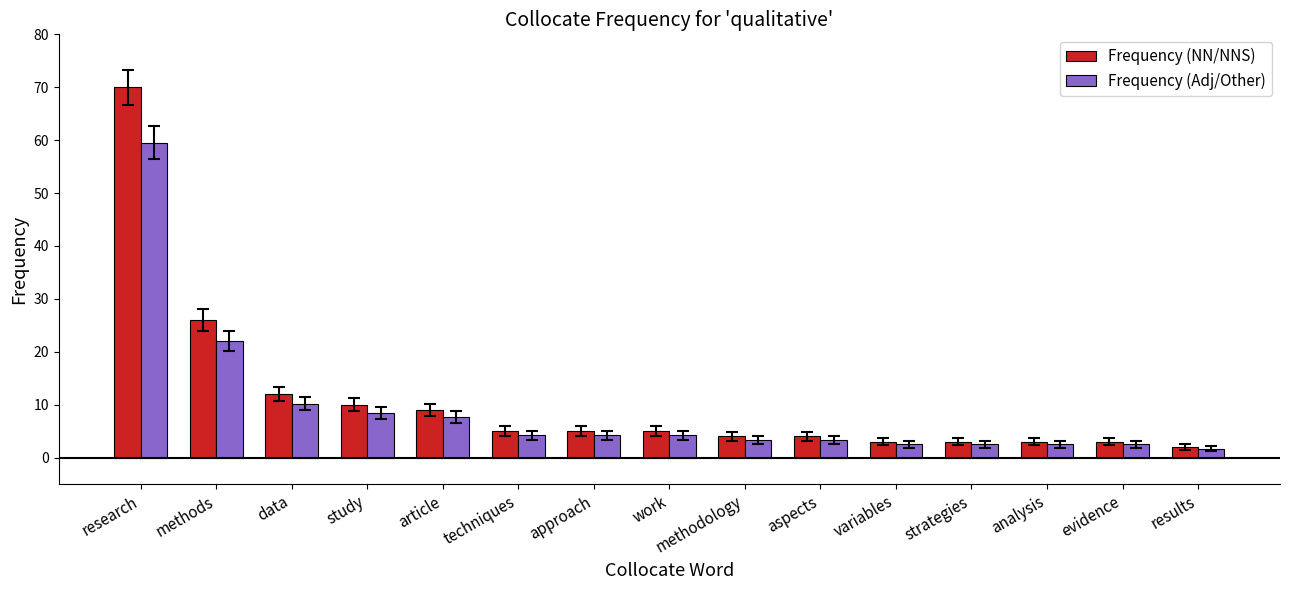

Which series has the largest total across all categories?

Frequency (NN/NNS)